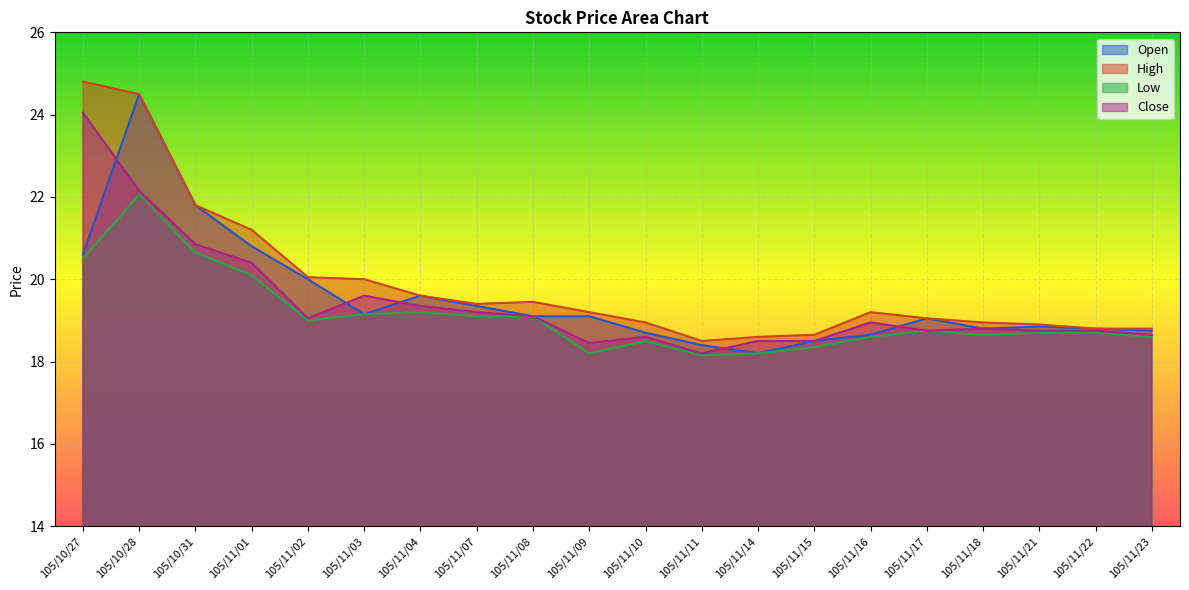

Reading right to left, extract all data points from this chart.

Open: 105/11/23=18.8	105/11/22=18.8	105/11/21=18.9	105/11/18=18.8	105/11/17=19.1	105/11/16=18.6	105/11/15=18.5	105/11/14=18.2	105/11/11=18.4	105/11/10=18.7	105/11/09=19.1	105/11/08=19.1	105/11/07=19.4	105/11/04=19.6	105/11/03=19.1	105/11/02=20.0	105/11/01=20.8	105/10/31=21.8	105/10/28=24.5	105/10/27=20.6
High: 105/11/23=18.8	105/11/22=18.8	105/11/21=18.9	105/11/18=18.9	105/11/17=19.1	105/11/16=19.2	105/11/15=18.6	105/11/14=18.6	105/11/11=18.5	105/11/10=18.9	105/11/09=19.2	105/11/08=19.4	105/11/07=19.4	105/11/04=19.6	105/11/03=20.0	105/11/02=20.1	105/11/01=21.2	105/10/31=21.8	105/10/28=24.5	105/10/27=24.8
Low: 105/11/23=18.6	105/11/22=18.7	105/11/21=18.7	105/11/18=18.6	105/11/17=18.8	105/11/16=18.6	105/11/15=18.4	105/11/14=18.2	105/11/11=18.1	105/11/10=18.5	105/11/09=18.2	105/11/08=19.1	105/11/07=19.1	105/11/04=19.2	105/11/03=19.1	105/11/02=19.0	105/11/01=20.1	105/10/31=20.6	105/10/28=22.1	105/10/27=20.5
Close: 105/11/23=18.6	105/11/22=18.8	105/11/21=18.8	105/11/18=18.8	105/11/17=18.8	105/11/16=18.9	105/11/15=18.5	105/11/14=18.5	105/11/11=18.2	105/11/10=18.6	105/11/09=18.4	105/11/08=19.1	105/11/07=19.2	105/11/04=19.4	105/11/03=19.6	105/11/02=19.1	105/11/01=20.4	105/10/31=20.9	105/10/28=22.1	105/10/27=24.1